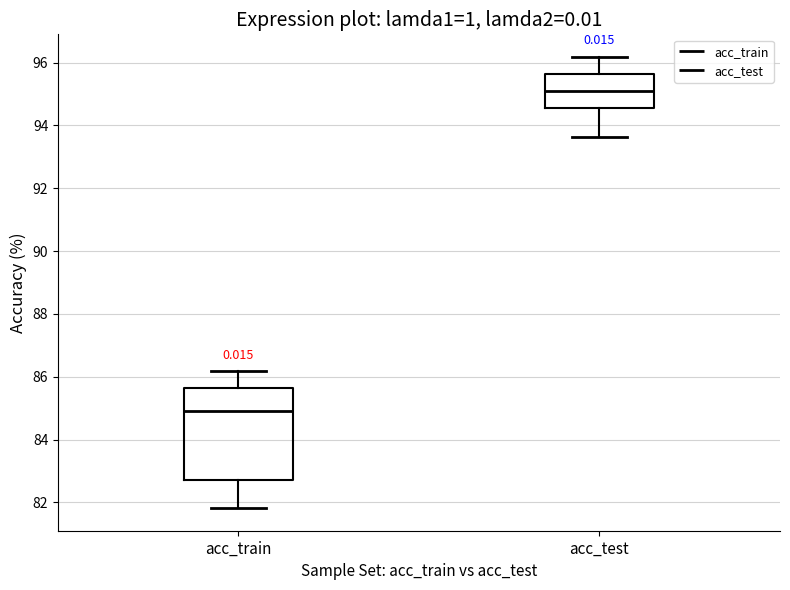

Reading left to right, transcribe this box plot: for each box, give where its median line is, the range the box spans, and where its two whiskers end, as read against the y-axis. The values are not printed on the chart, so give them approximately, as read against the axis.

acc_train: median 85.0, box 82.8 to 85.6, whiskers 81.8 to 86.2
acc_test: median 95.0, box 94.6 to 95.6, whiskers 93.6 to 96.2